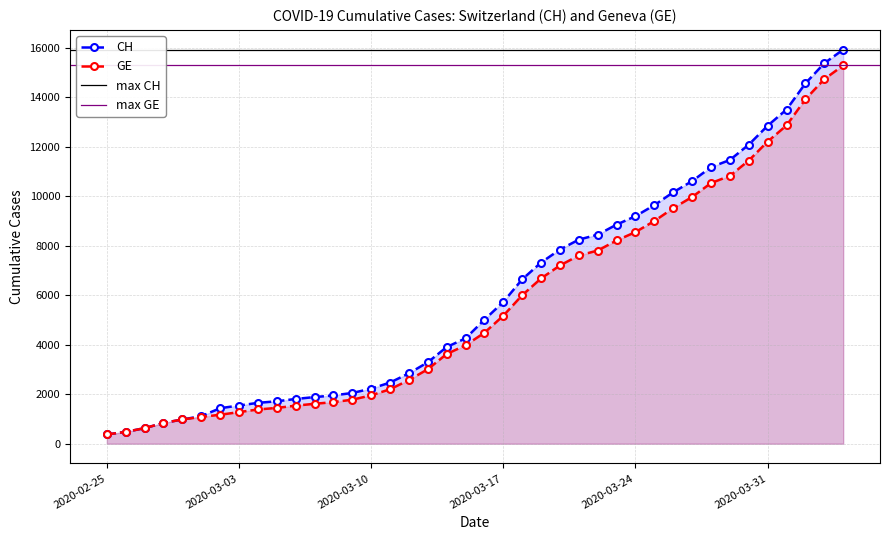

Reading left to right, list all the values displayed in this chart.

CH: 375	479	630	840	981	1113	1436	1544	1652	1715	1809	1885	1952	2051	2226	2472	2845	3291	3908	4259	5012	5731	6644	7323	7847	8249	8449	8855	9196	9642	10162	10613	11175	11467	12086	12852	13505	14561	15375	15926
GE: 375	479	630	840	981	1083	1171	1278	1384	1447	1538	1614	1681	1780	1955	2201	2574	3010	3627	3978	4485	5174	6002	6681	7205	7607	7807	8213	8554	9000	9520	9971	10533	10825	11444	12210	12863	13919	14733	15284